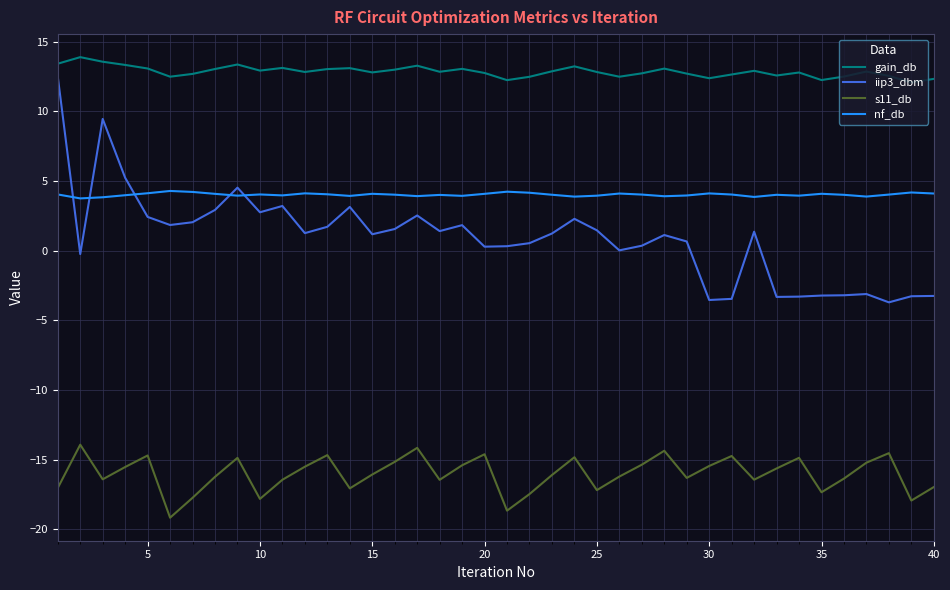

True or false: s11_db has more than 2 points higher than both neighbors.

True